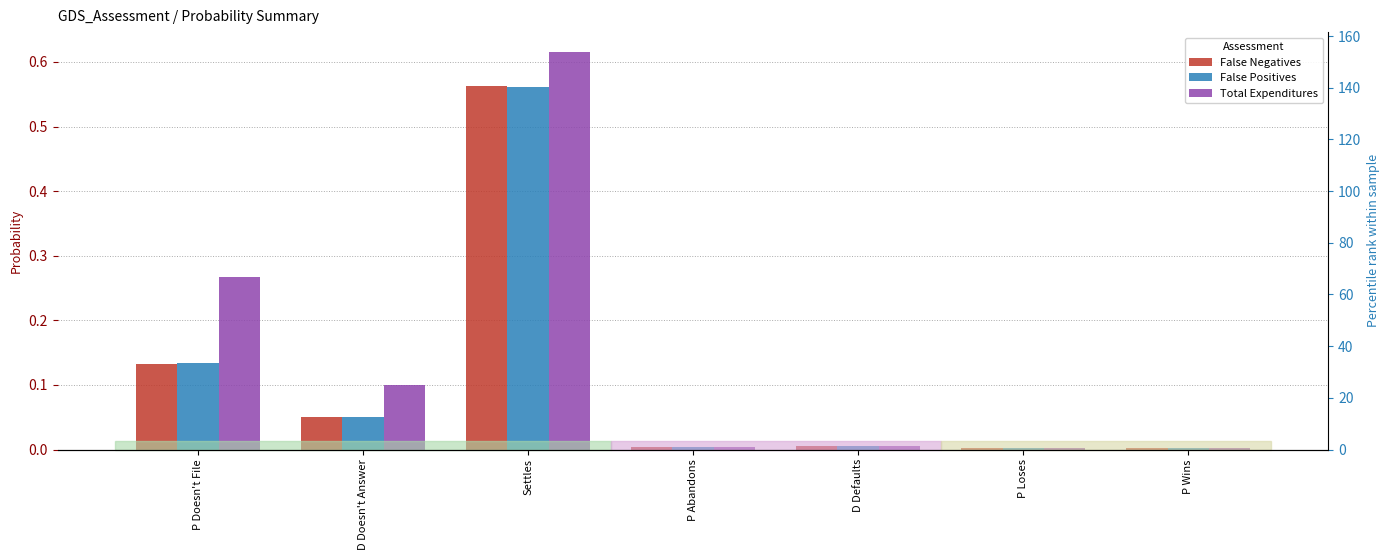

What position from the right is D Doesn't Answer?

6